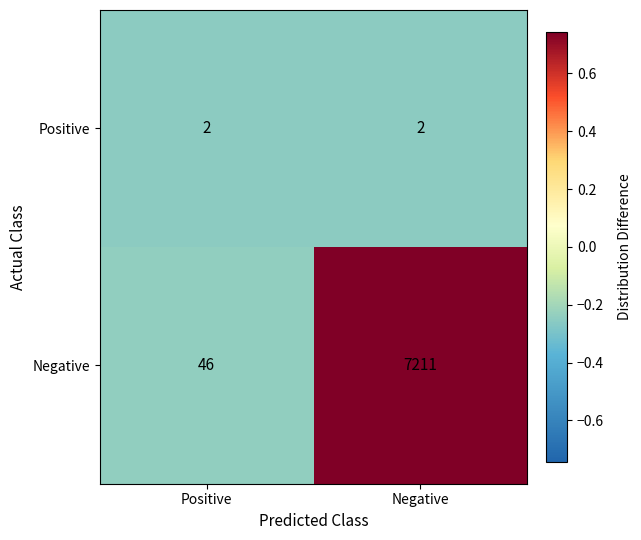

Reading left to right, list all the values displayed in this chart.

Positive: 2	2
Negative: 46	7211